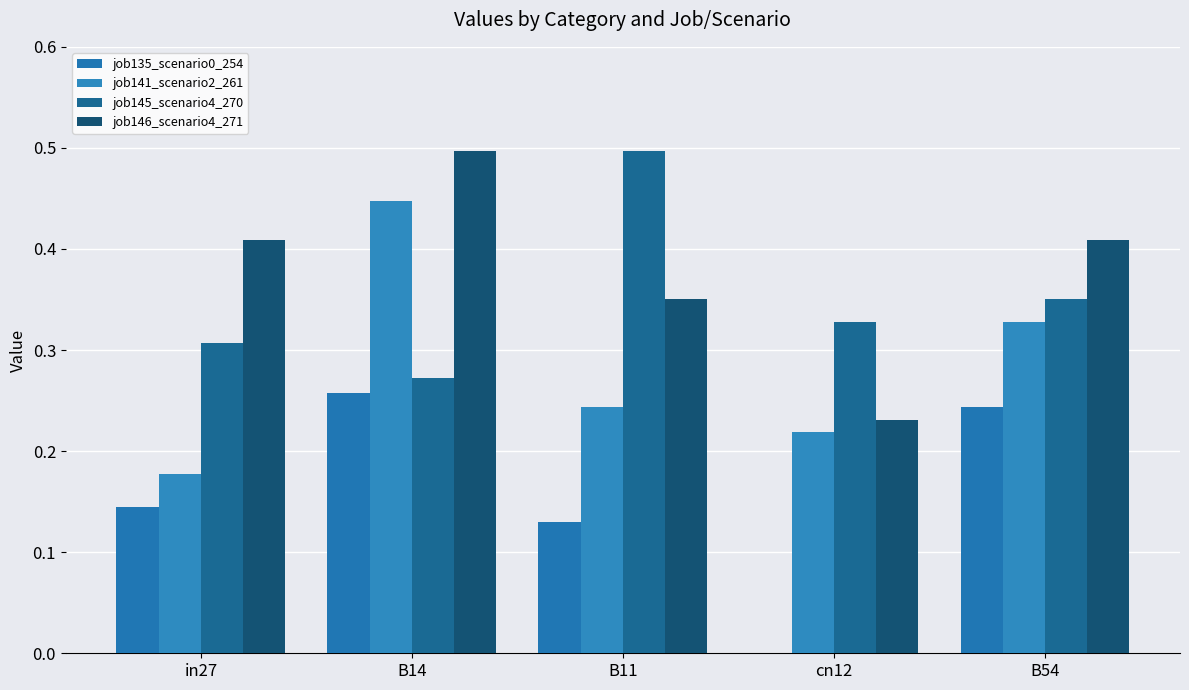

List the series in order of their peak value, highest first.

job145_scenario4_270, job146_scenario4_271, job141_scenario2_261, job135_scenario0_254